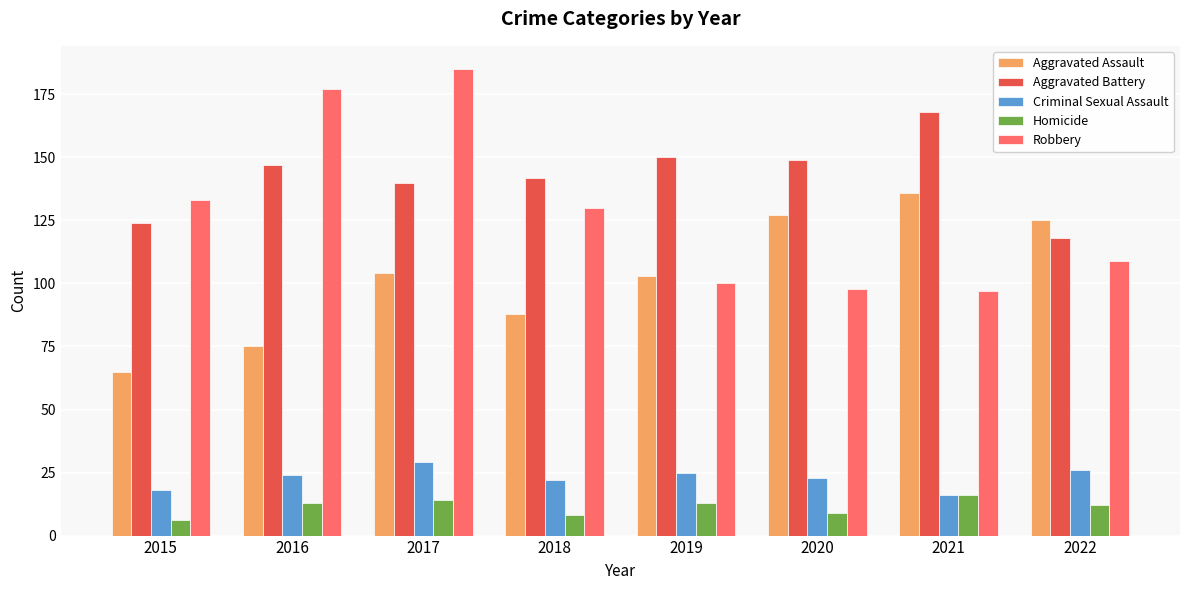

What is the sum of all Criminal Sexual Assault values?

183